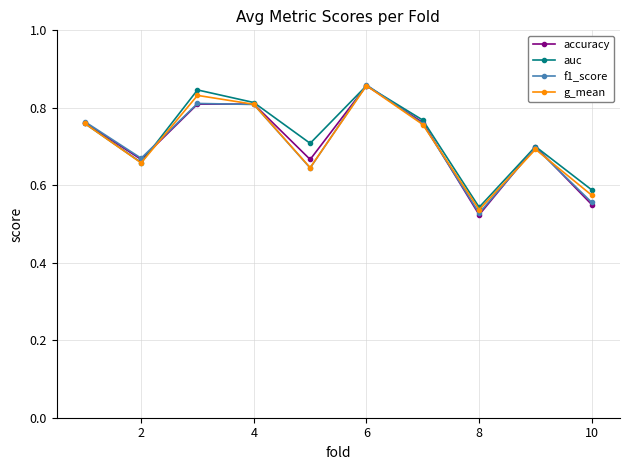

True or false: f1_score and g_mean intersect in this chart.

True